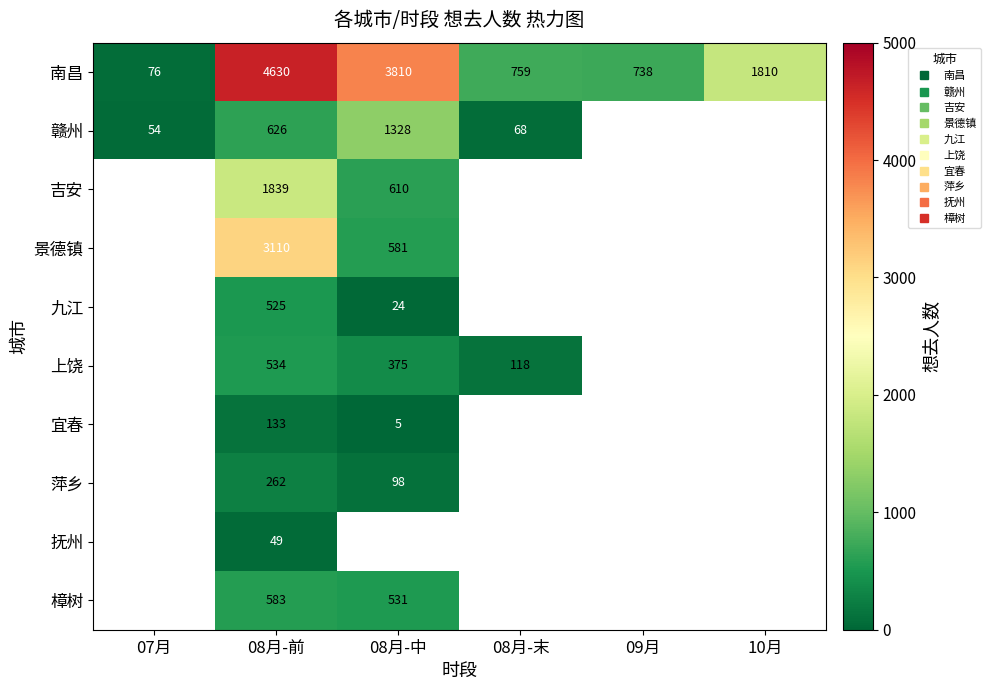

Which has a higher value, 10月 or 09月?

10月